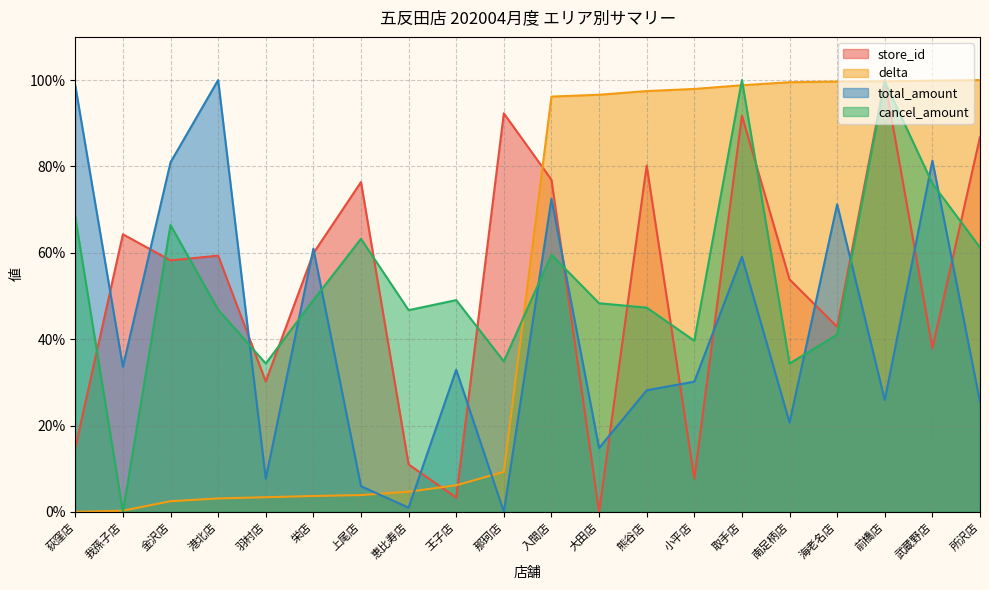

At which label is delta closest to 50?

那珂店